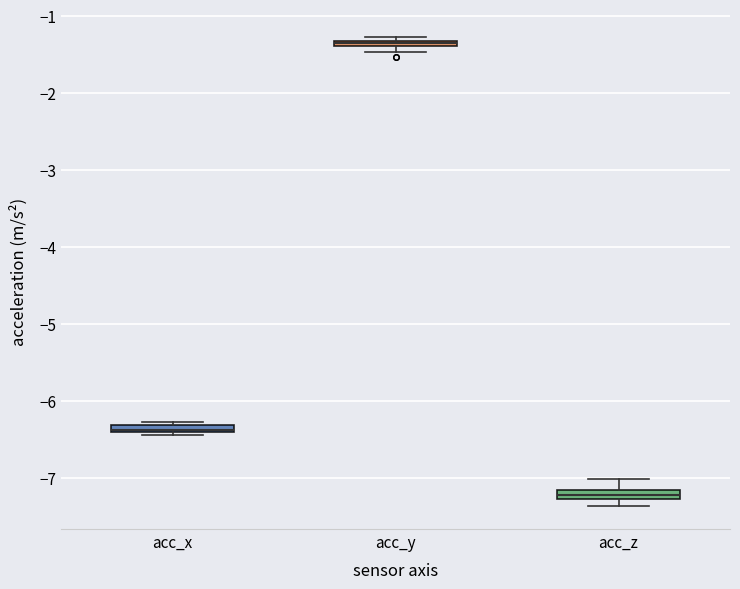

Where does the upper whisker of the box for acc_z end on the y-axis? The values are not printed on the chart, so give them approximately, as read against the axis.

-7.0